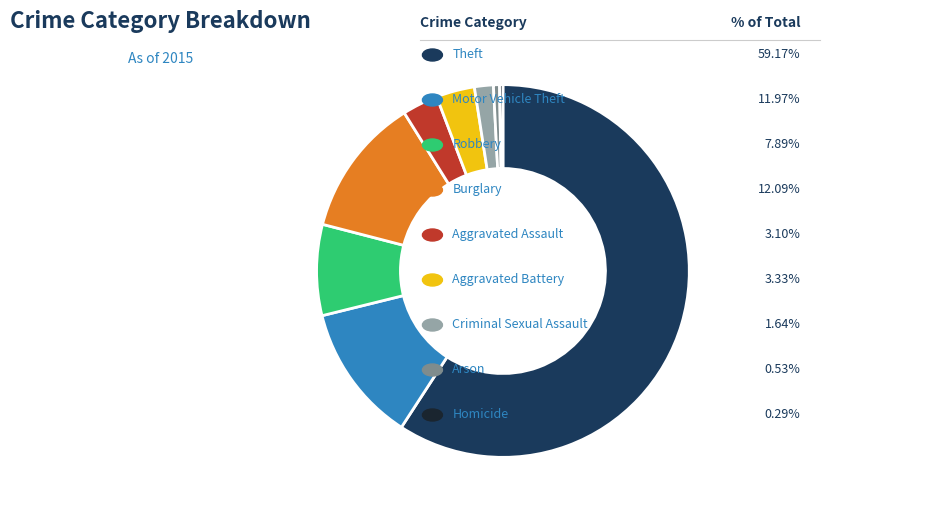

Does any single category account for the majority?

Yes